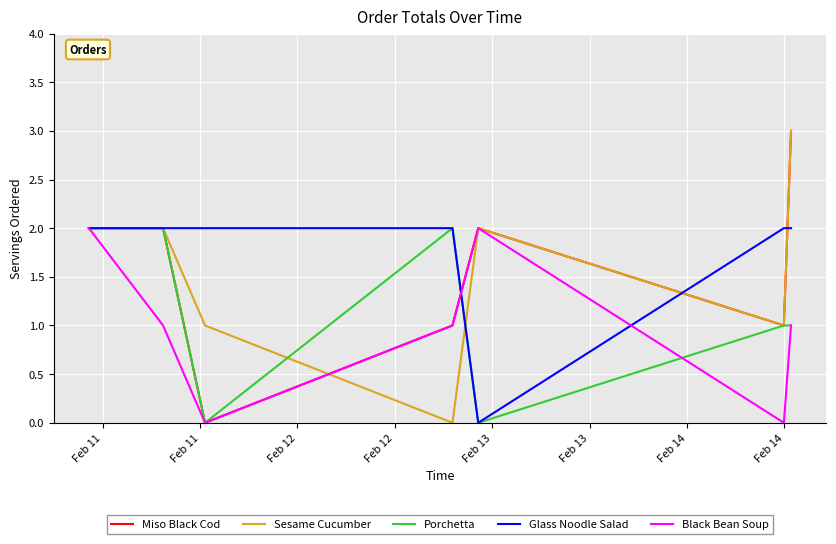

What is the greatest value displayed?

3